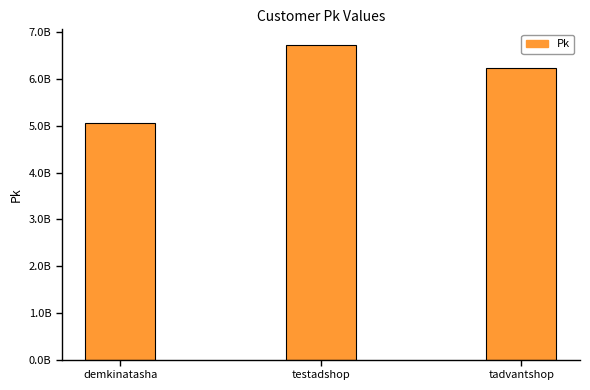

What is the change in value from demkinatasha to testadshop?

+1677875019